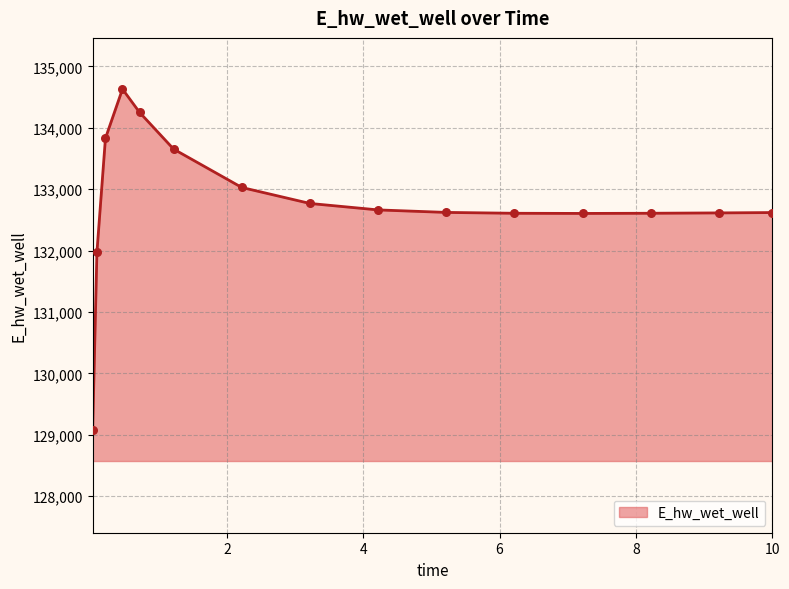

What is the difference between the maximum and minimum values?

5559.6